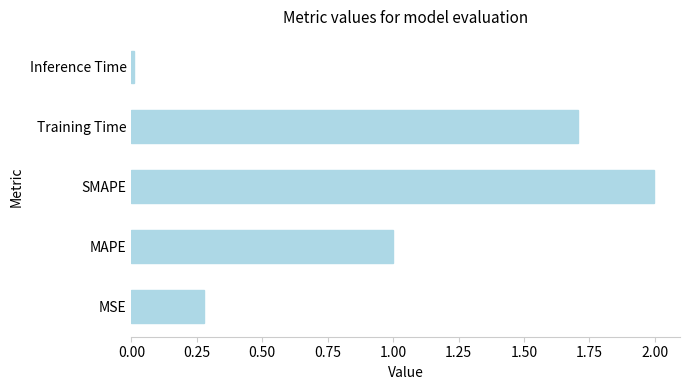

List the labels in order of value, smallest first.

Inference Time, MSE, MAPE, Training Time, SMAPE